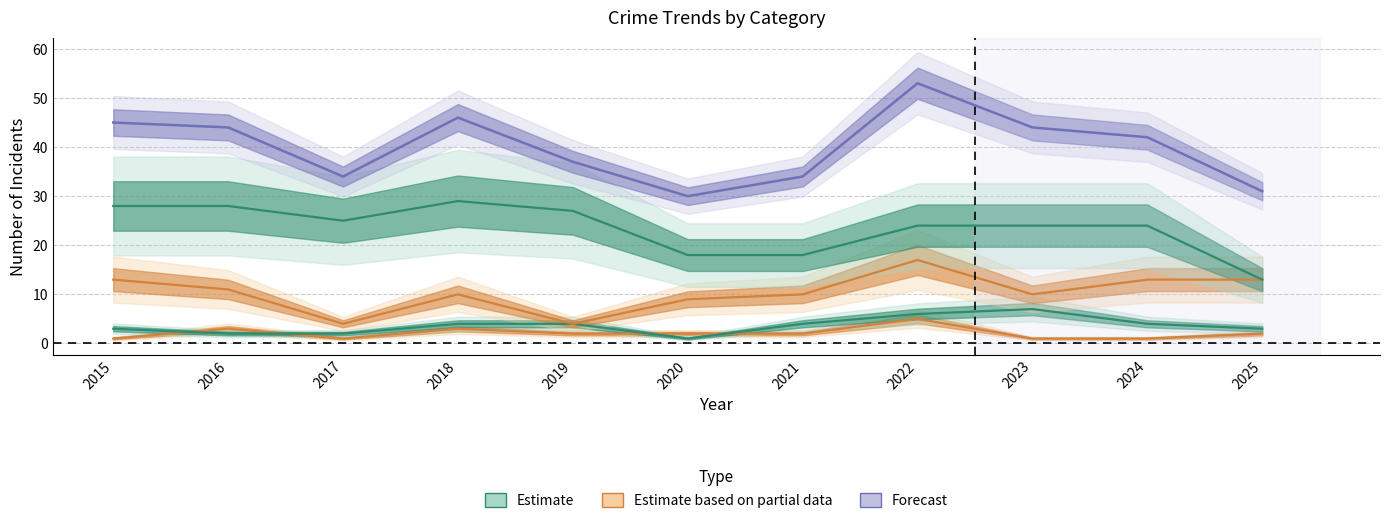

Rank the categories by Aggravated Battery value from lowest to highest.

2020, 2016, 2017, 2015, 2025, 2018, 2019, 2021, 2024, 2022, 2023